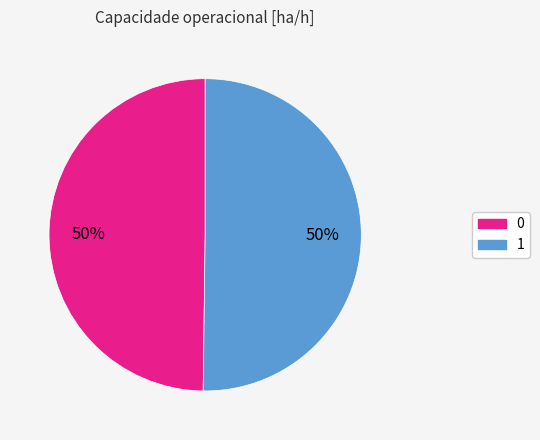

How many segments does this pie chart have?

2